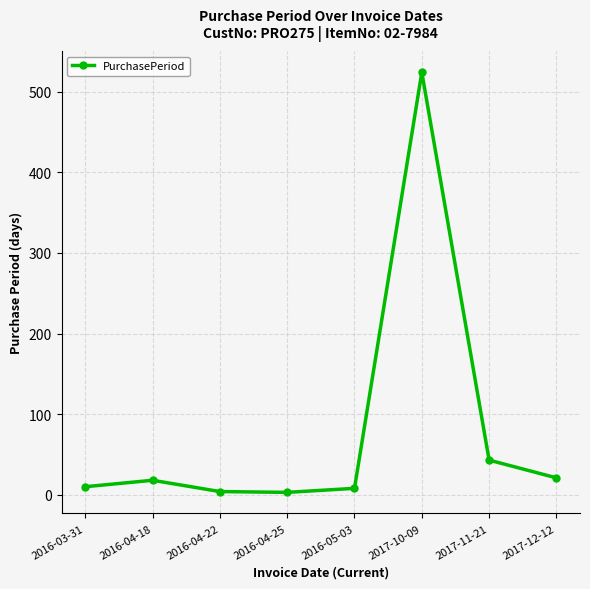

Which label corresponds to the largest value in the chart?

2017-10-09